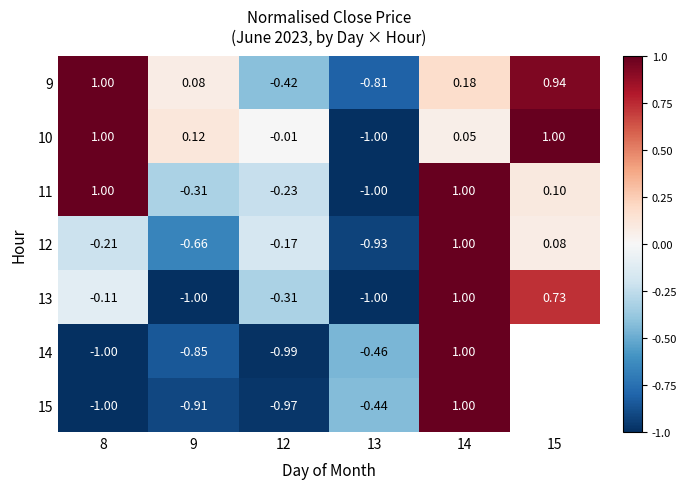

Is the value of 14 at 8 greater than the value of 15 at 12?

No